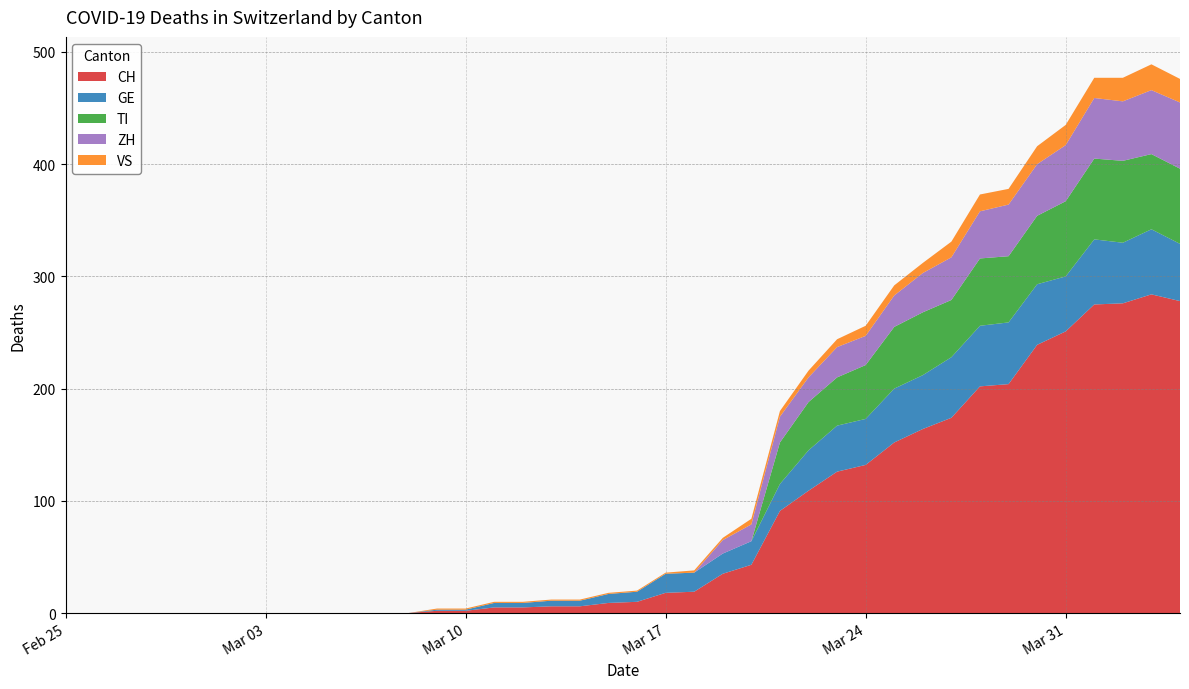

Reading left to right, list all the values displayed in this chart.

CH: 0=0	1=0	2=0	3=0	4=0	5=0	6=0	7=0	8=0	9=0	10=0	11=0	12=0	13=2	14=2	15=5	16=5	17=6	18=6	19=9	20=10	21=18	22=19	23=35	24=43	25=91	26=109	27=126	28=132	29=152	30=164	31=174	32=202	33=204	34=239	35=251	36=275	37=276	38=284	39=278
GE: 0=0	1=0	2=0	3=0	4=0	5=0	6=0	7=0	8=0	9=0	10=0	11=0	12=0	13=1	14=1	15=4	16=4	17=5	18=5	19=8	20=9	21=17	22=17	23=18	24=21	25=24	26=36	27=41	28=41	29=48	30=48	31=54	32=54	33=55	34=54	35=49	36=58	37=54	38=58	39=51
VS: 0=0	1=0	2=0	3=0	4=0	5=0	6=0	7=0	8=0	9=0	10=0	11=0	12=0	13=1	14=1	15=1	16=1	17=1	18=1	19=1	20=1	21=1	22=2	23=2	24=5	25=5	26=6	27=7	28=9	29=9	30=9	31=14	32=15	33=14	34=16	35=18	36=18	37=21	38=23	39=21
ZH: 0=0	1=0	2=0	3=0	4=0	5=0	6=0	7=0	8=0	9=0	10=0	11=0	12=0	13=0	14=0	15=0	16=0	17=0	18=0	19=0	20=0	21=0	22=0	23=12	24=15	25=23	26=22	27=27	28=26	29=28	30=35	31=38	32=42	33=46	34=46	35=50	36=54	37=53	38=57	39=59
TI: 0=0	1=0	2=0	3=0	4=0	5=0	6=0	7=0	8=0	9=0	10=0	11=0	12=0	13=0	14=0	15=0	16=0	17=0	18=0	19=0	20=0	21=0	22=0	23=0	24=0	25=37	26=43	27=43	28=48	29=55	30=56	31=51	32=60	33=59	34=61	35=67	36=72	37=73	38=67	39=67